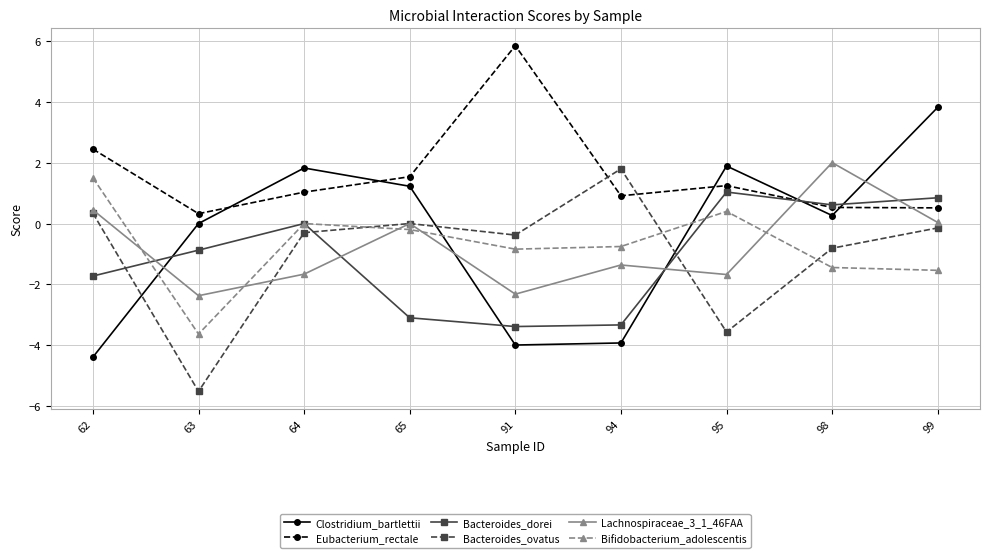

Does the chart have visible grid lines?

Yes